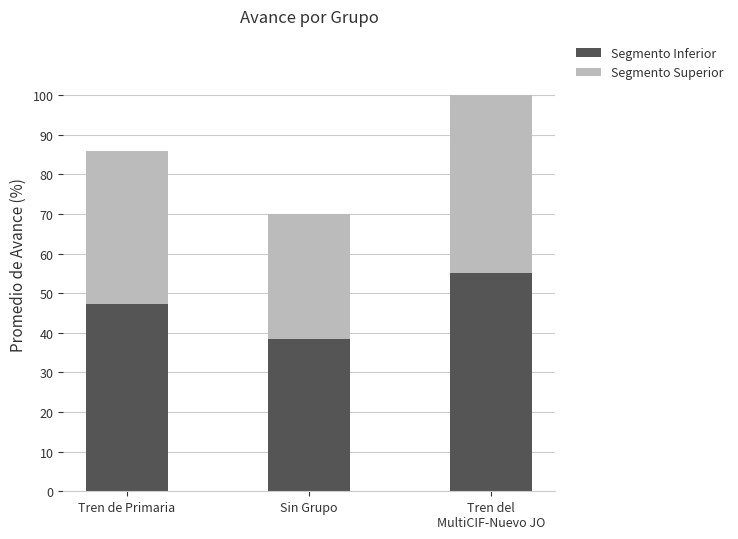

What is the lowest value of the Segmento Inferior series?

38.5